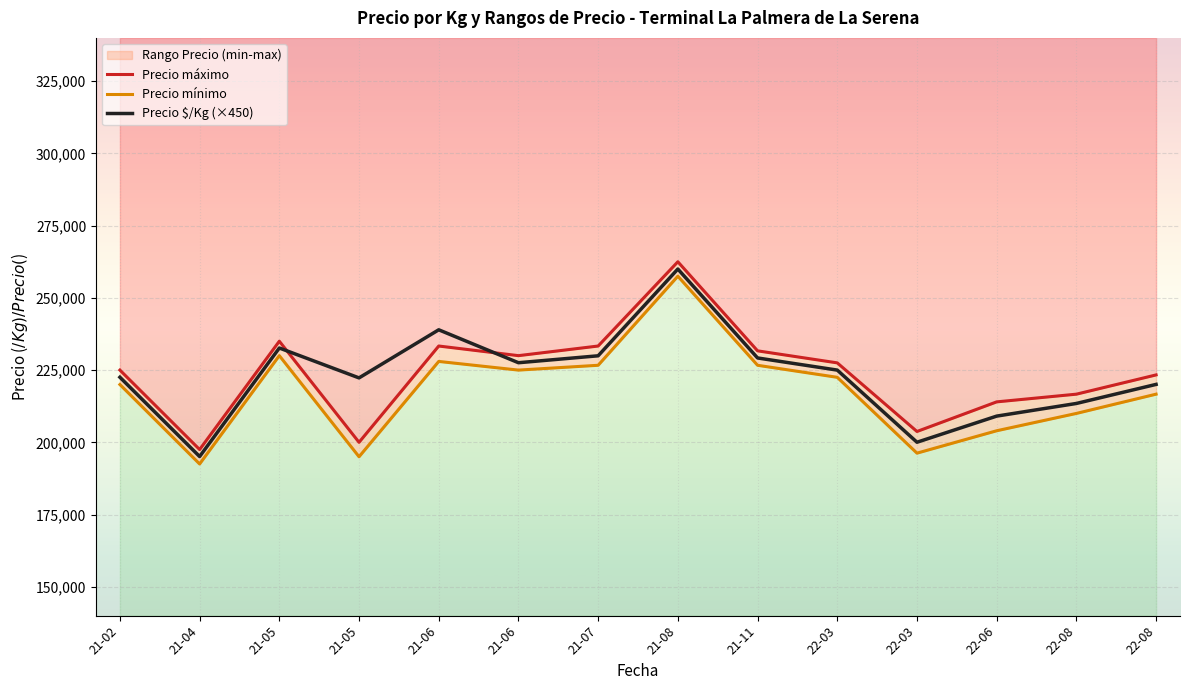

How many categories are shown in the chart?

14